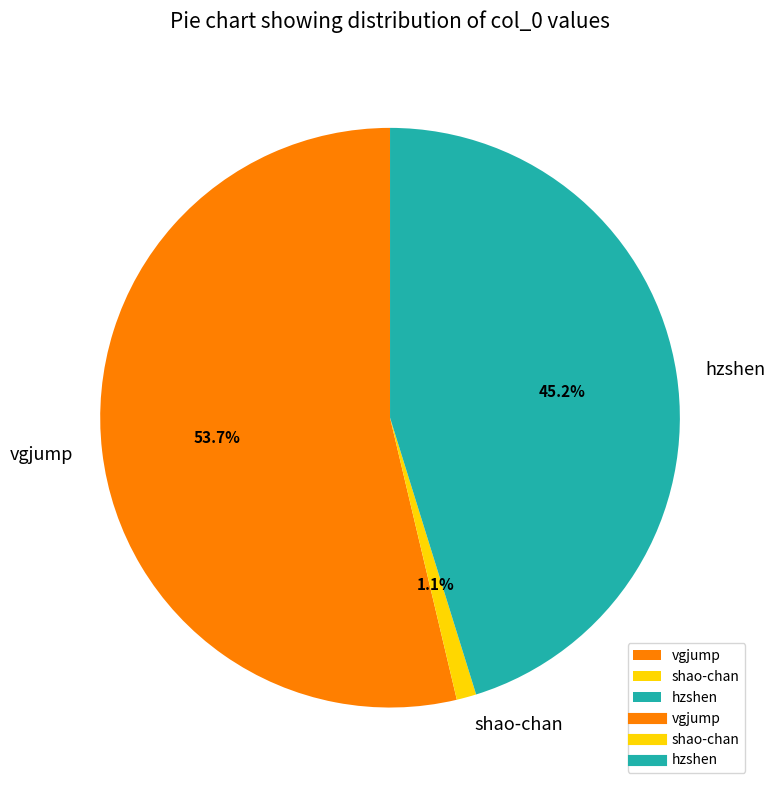

Which has a higher value, shao-chan or vgjump?

vgjump